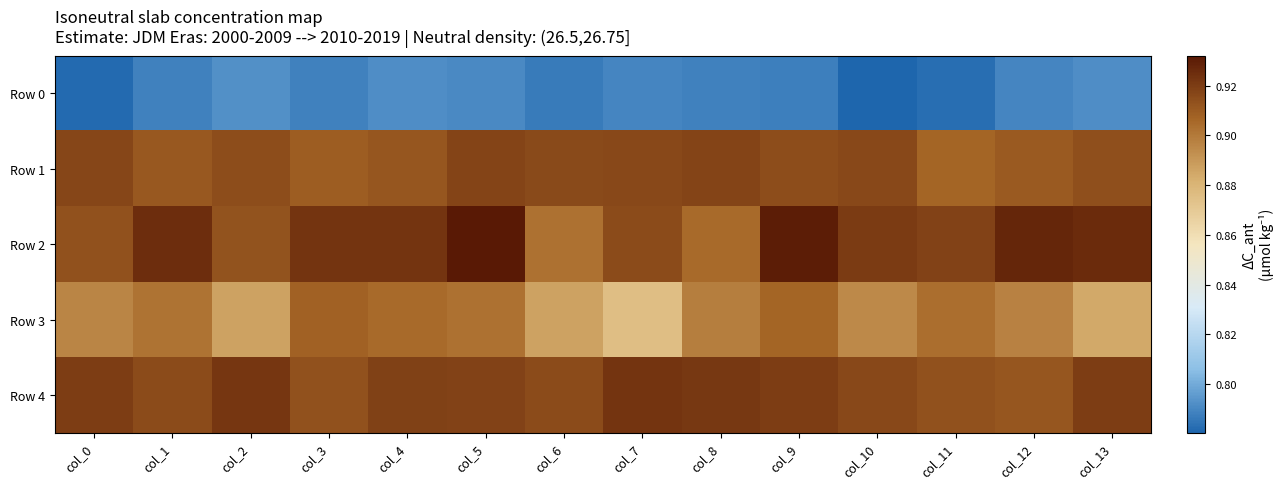

At col_12, list the series in order from largest to smallest.

Row 2, Row 4, Row 1, Row 3, Row 0